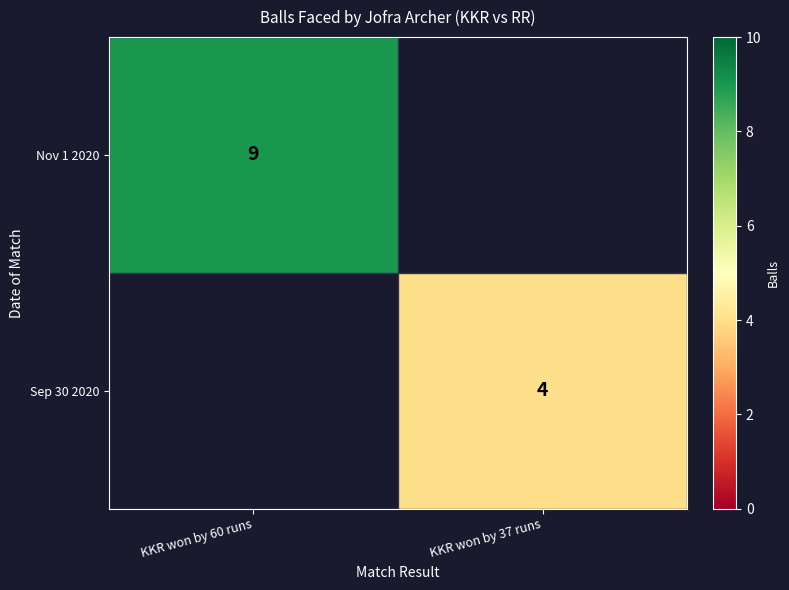

Is it true that Nov 1 2020 equals 9 at KKR won by 60 runs?

True